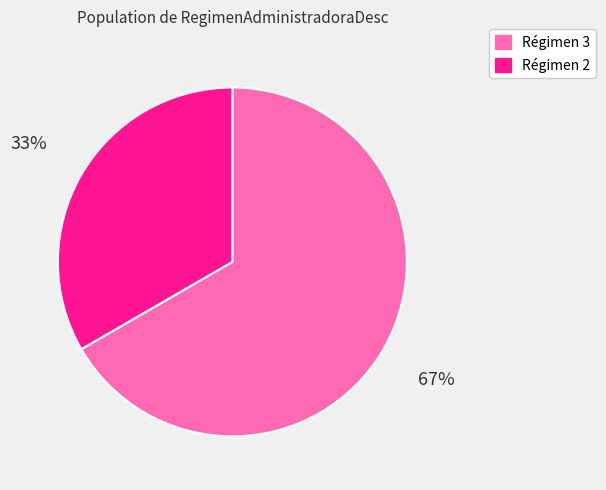

To the nearest percent, what is the average slice percentage?

50%